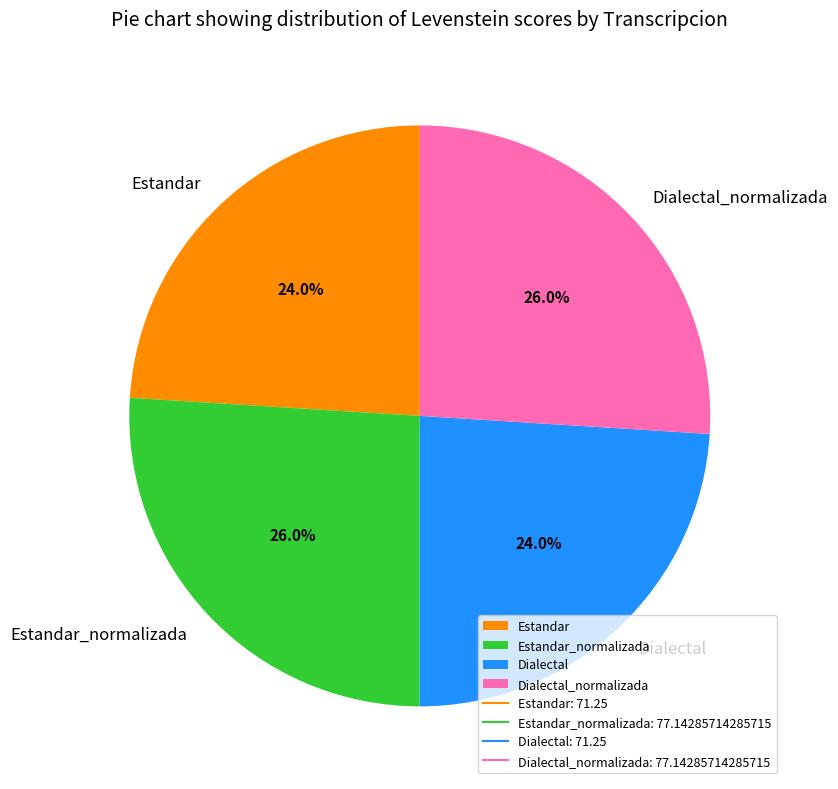

What percentage is NOT represented by Estandar?

76.0%